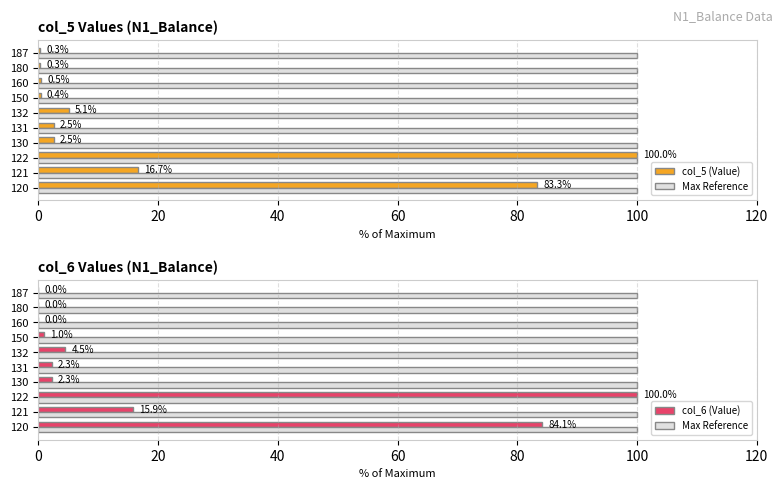

Does the chart contain any negative values?

No